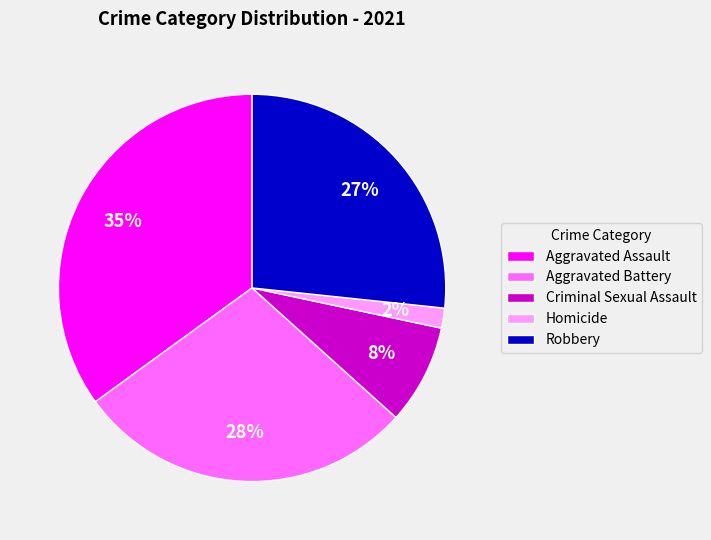

The Aggravated Battery slice represents 28% of the pie. True or false?

True